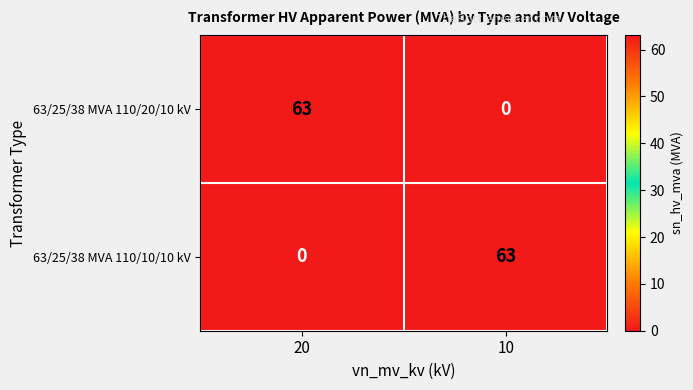

Rank the series at 10 from lowest to highest value.

63/25/38 MVA 110/20/10 kV, 63/25/38 MVA 110/10/10 kV